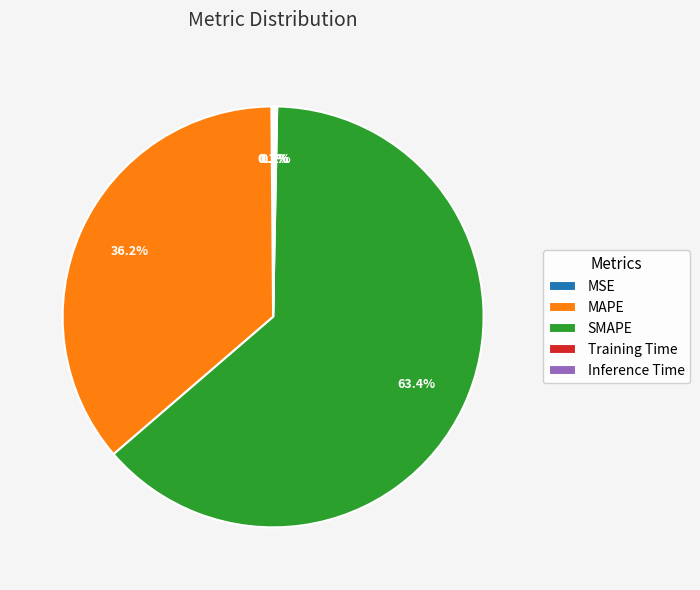

Is there a majority slice in this chart?

Yes